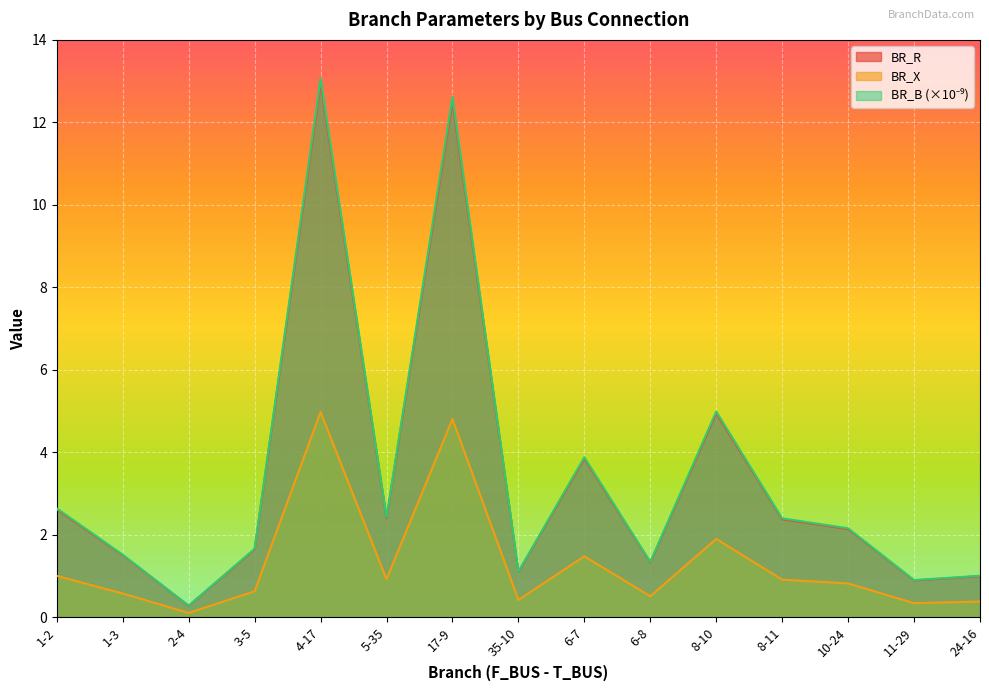

True or false: BR_R and BR_X intersect in this chart.

False